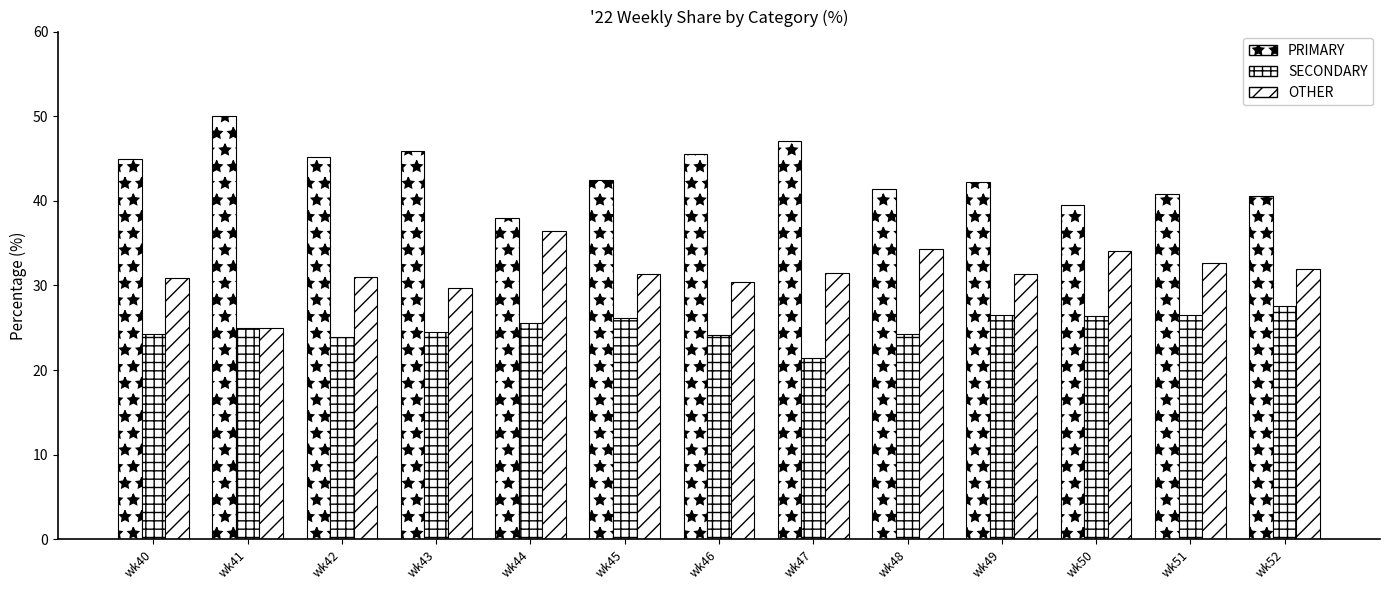

Reading left to right, list all the values displayed in this chart.

PRIMARY: 44.9	50.0	45.2	45.8	38.0	42.5	45.5	47.1	41.4	42.2	39.5	40.8	40.5
SECONDARY: 24.2	25.0	23.9	24.5	25.6	26.2	24.1	21.4	24.2	26.4	26.4	26.5	27.5
OTHER: 30.9	25.0	31.0	29.7	36.4	31.3	30.4	31.5	34.3	31.3	34.1	32.7	31.9